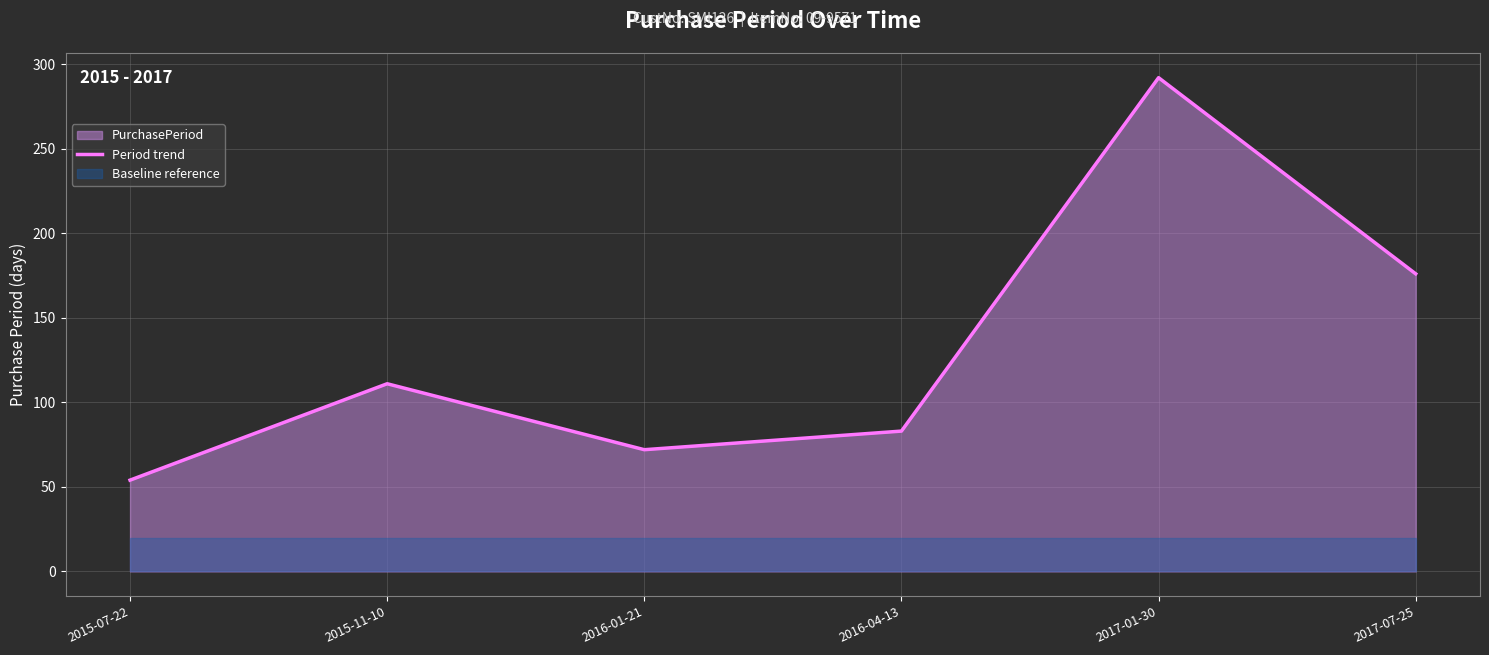

The chart shows a value of 176 at 2017-07-25. True or false?

True